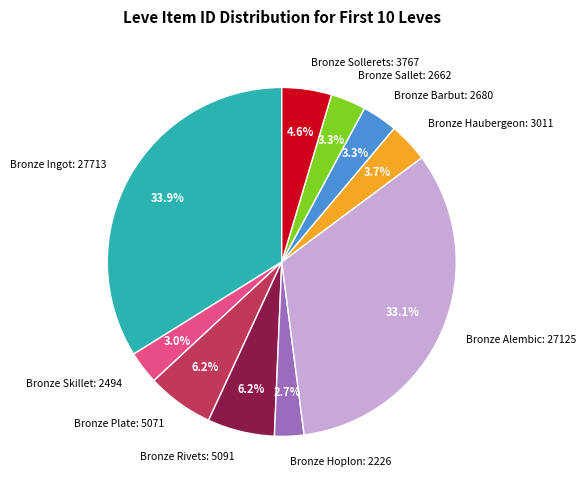

What is the ratio of the value at Bronze Alembic to the value at Bronze Sollerets?

7.2